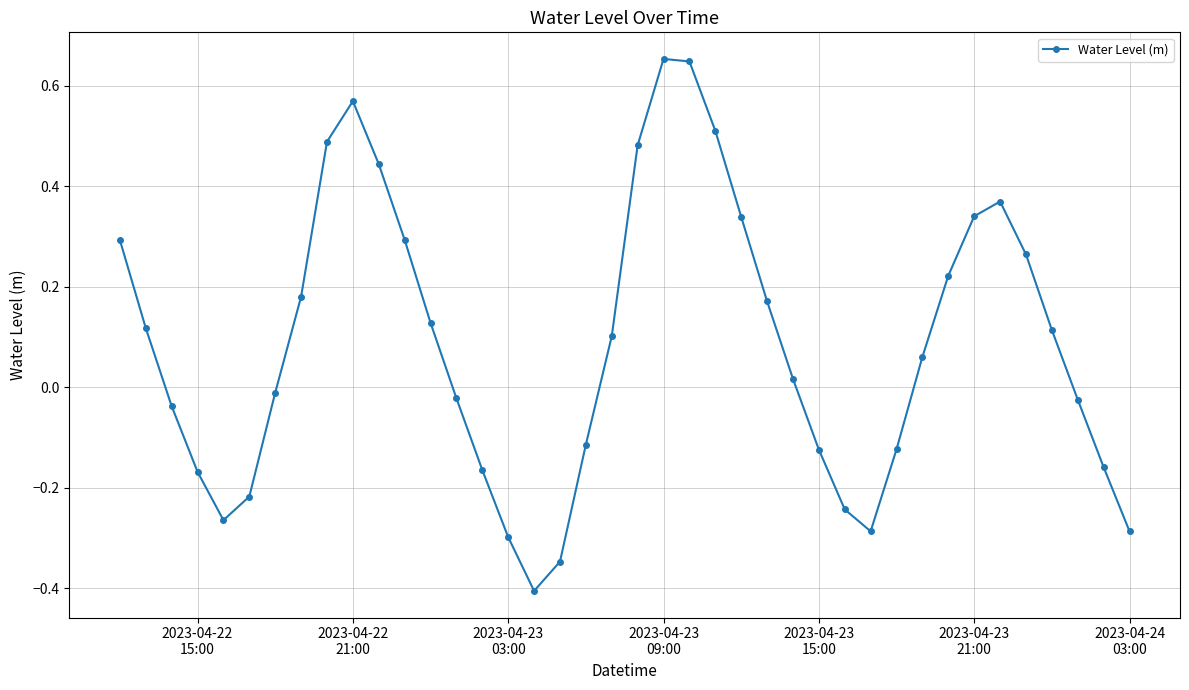

How many points are higher than both their immediate neighbors (excluding endpoints)?

3